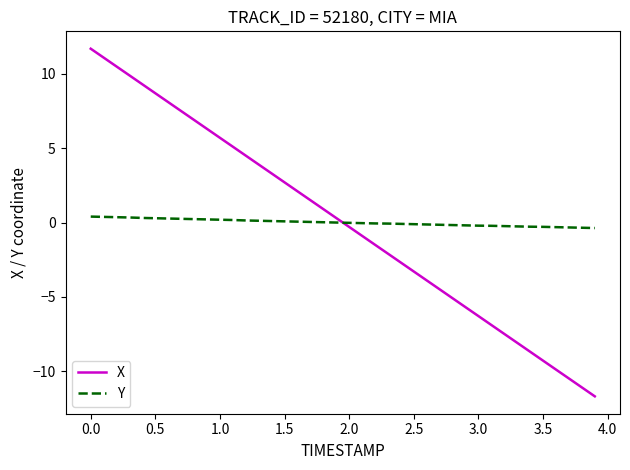

What is the difference between the maximum and minimum values in the X series?

23.4